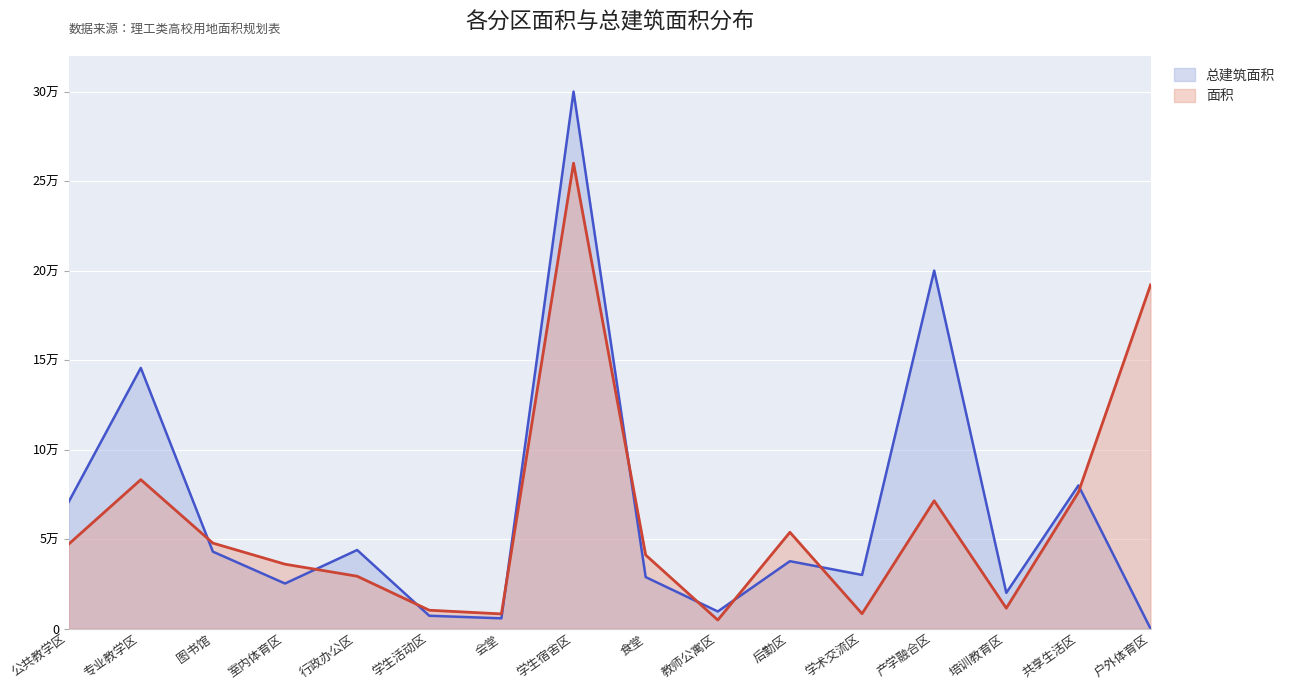

What is the label of the 11th point from the right?

学生活动区